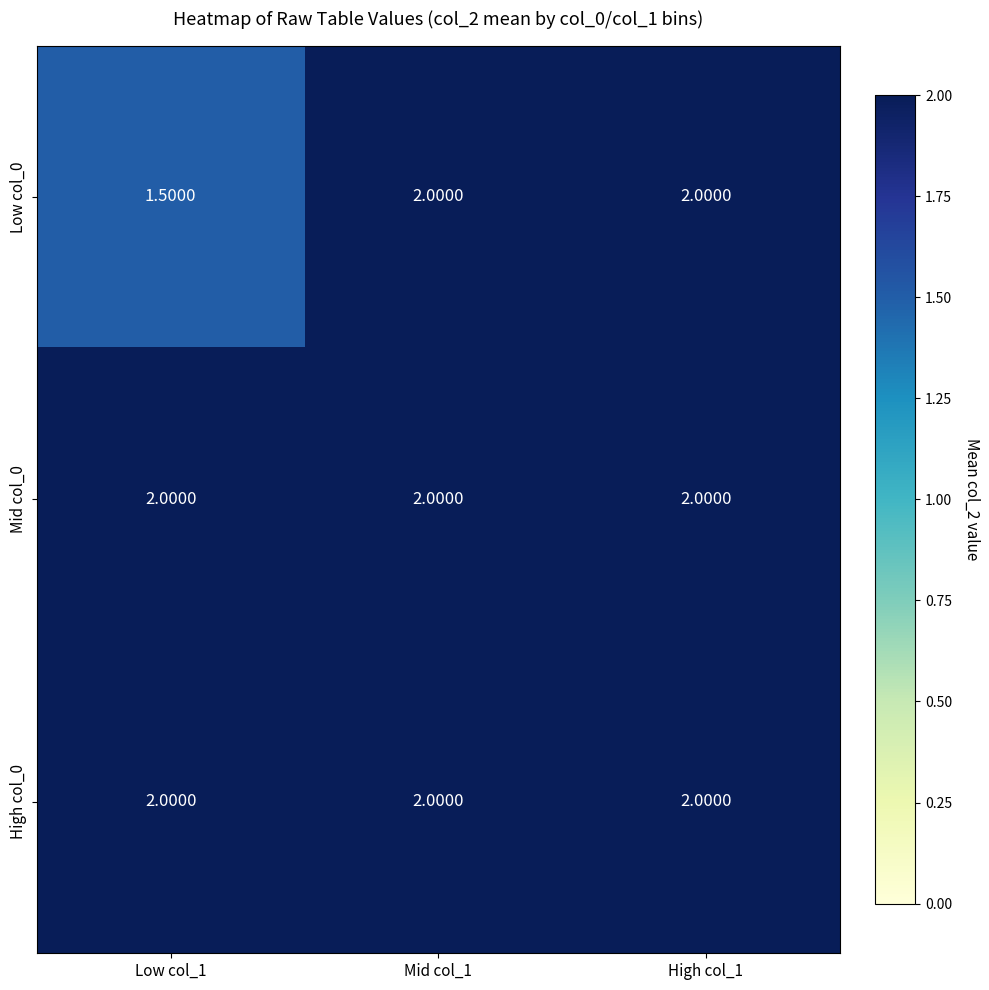

What is the average value of the Mid col_0 series?

2.0